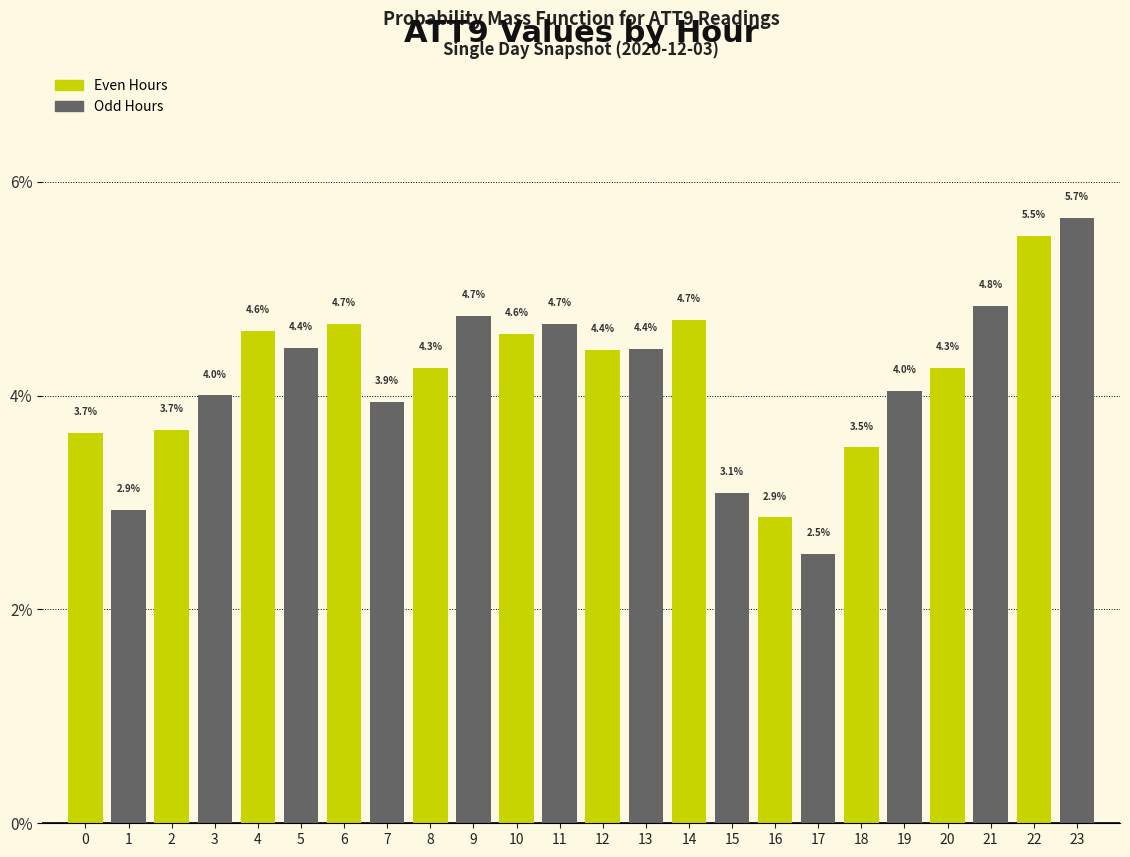

Reading right to left, extract all data points from this chart.

5.7	5.5	4.8	4.3	4.0	3.5	2.5	2.9	3.1	4.7	4.4	4.4	4.7	4.6	4.7	4.3	3.9	4.7	4.4	4.6	4.0	3.7	2.9	3.7